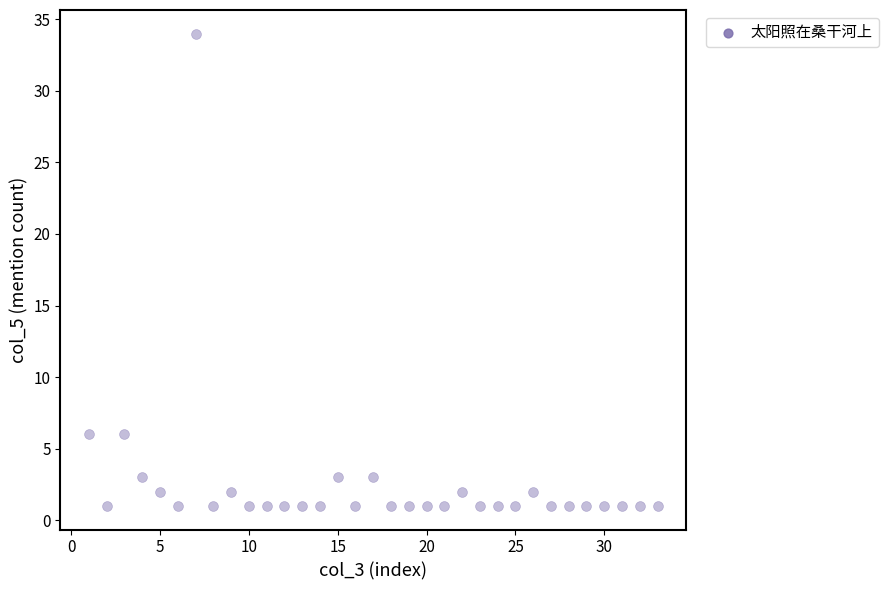

What is the range of Y values (max minus min)?

33